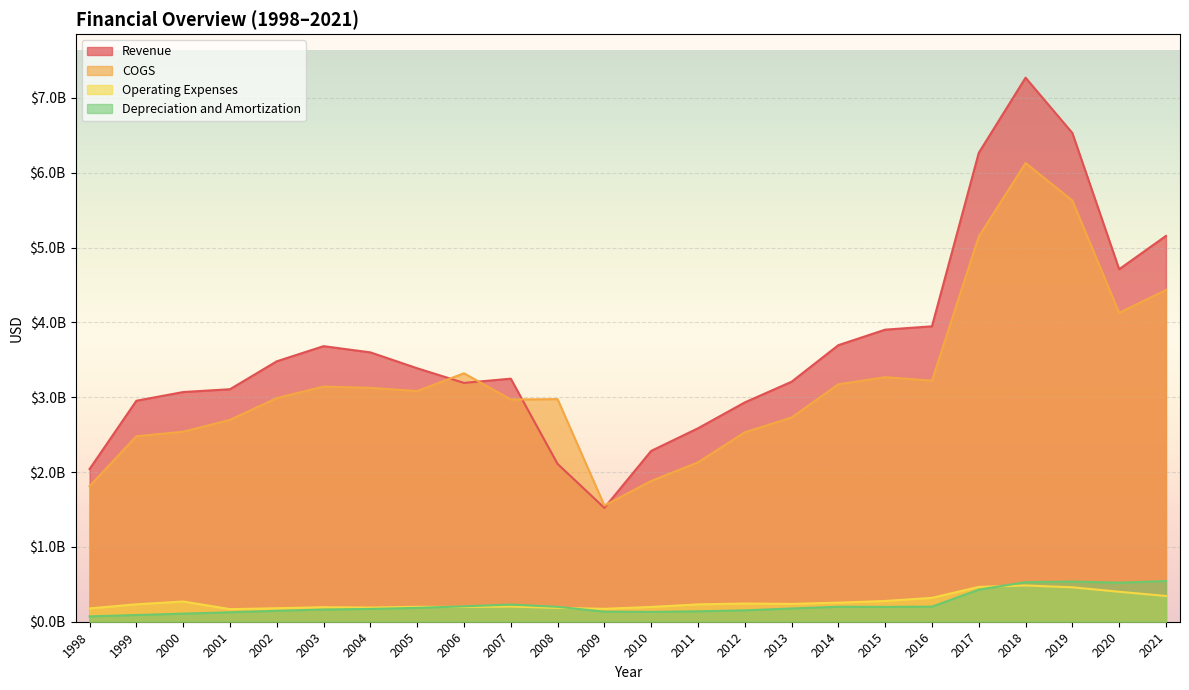

Where is the first local maximum for Revenue?

2003